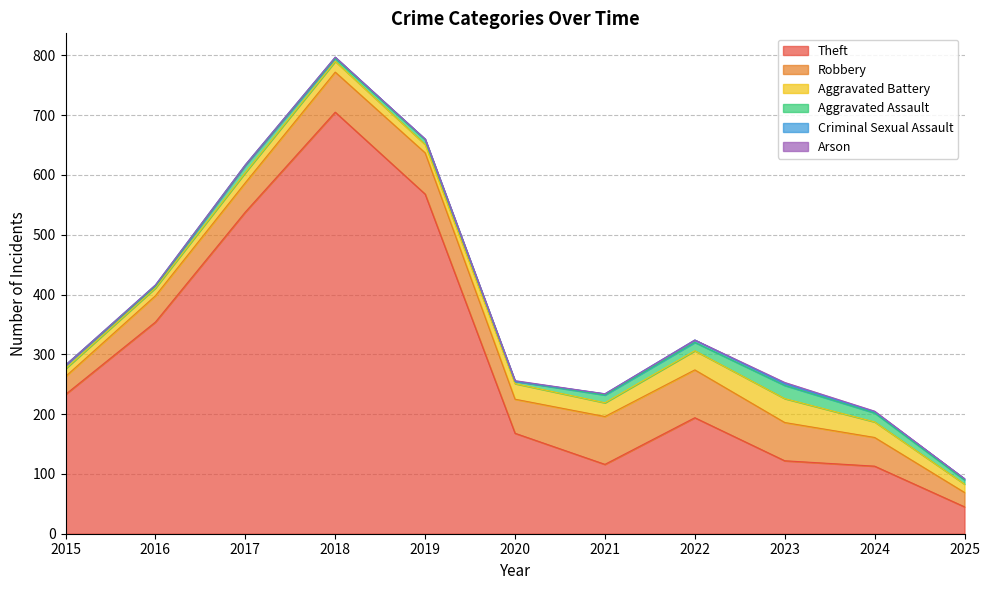

How many data points in Theft are above 194?

5